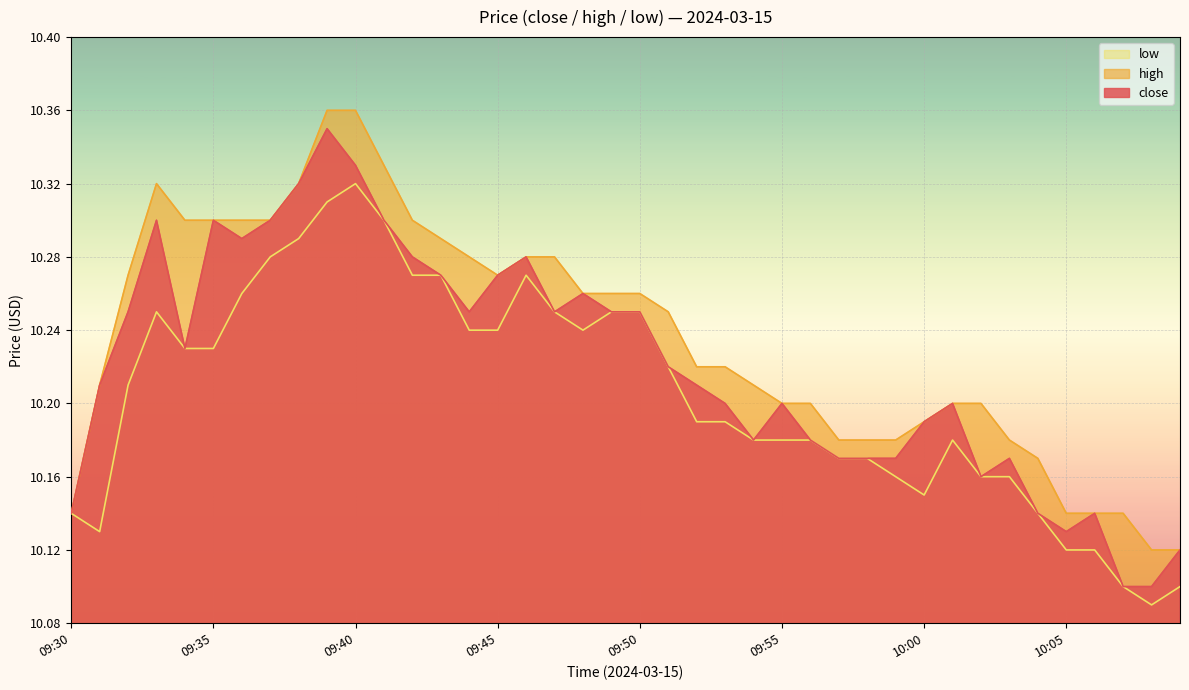

True or false: high and low cross at least once.

False